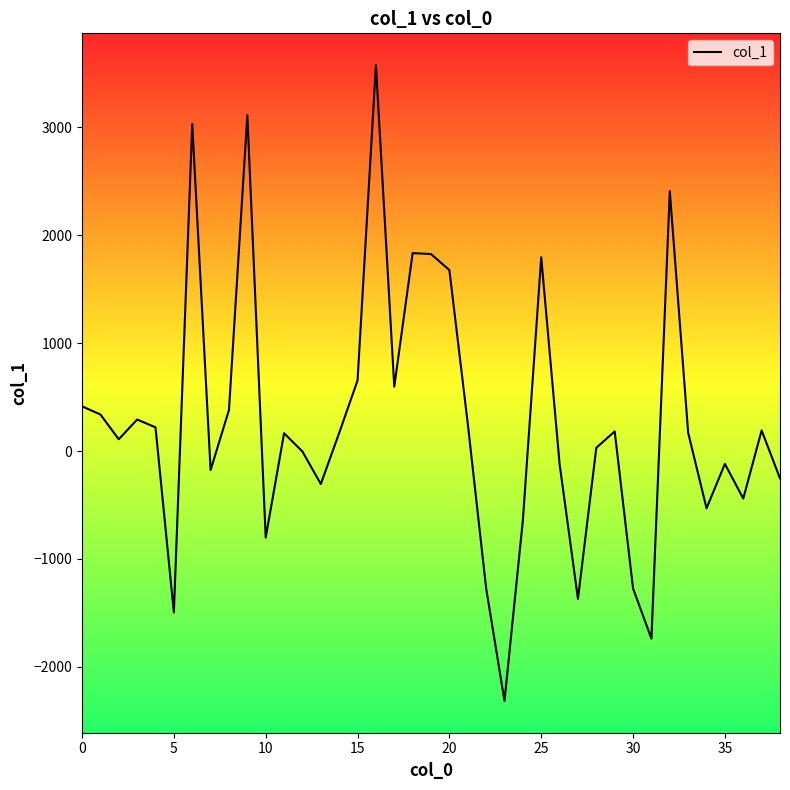

How many values exceed 167?

20